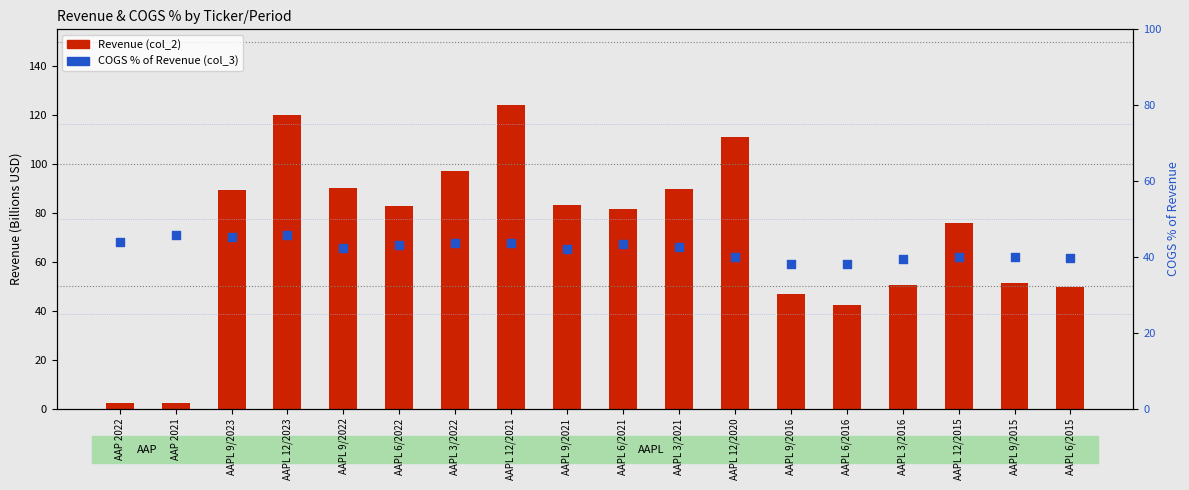

At which category is the sum across all series the highest?

AAPL 12/2021